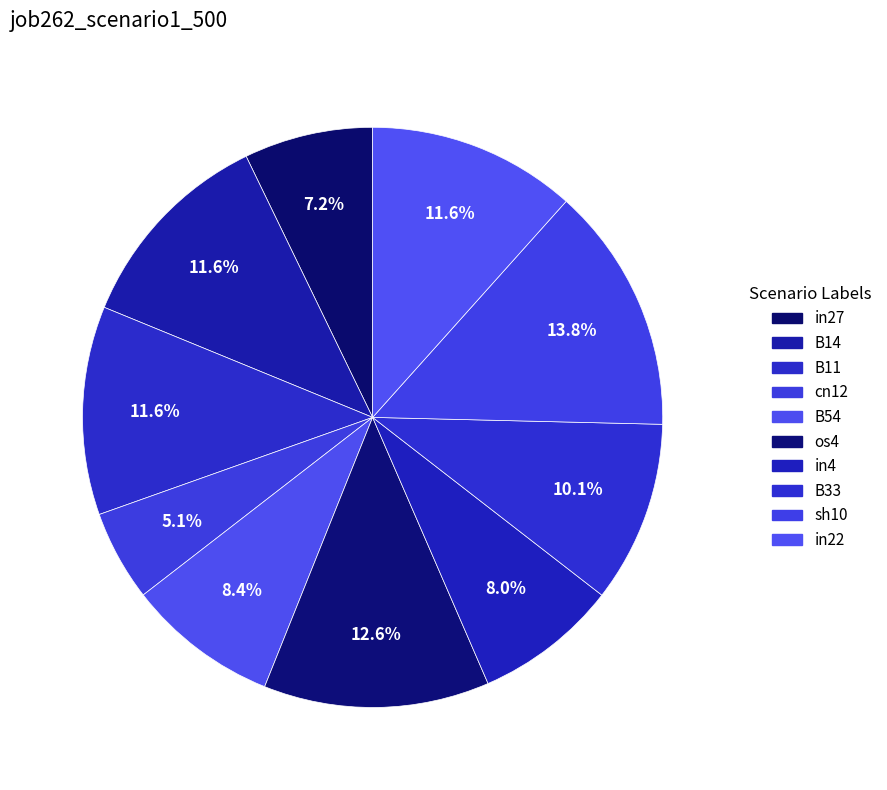

How many slices are in this pie chart?

10